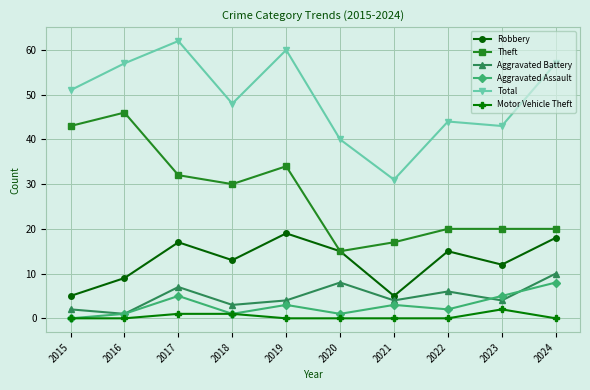

How many series are shown in this chart?

6